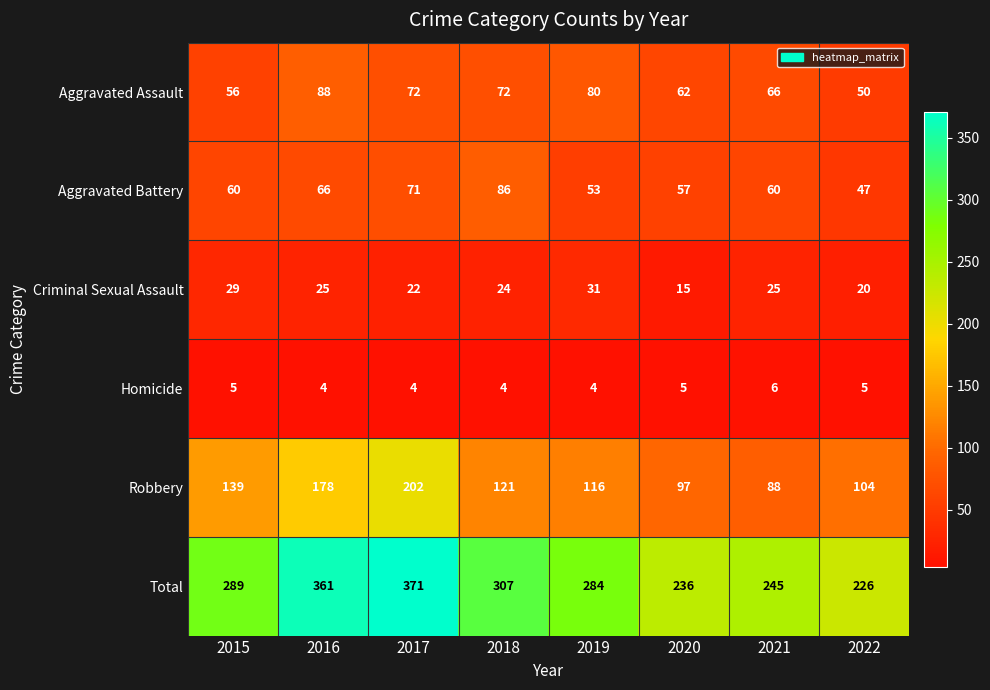

How many data points in Criminal Sexual Assault are less than 25?

4